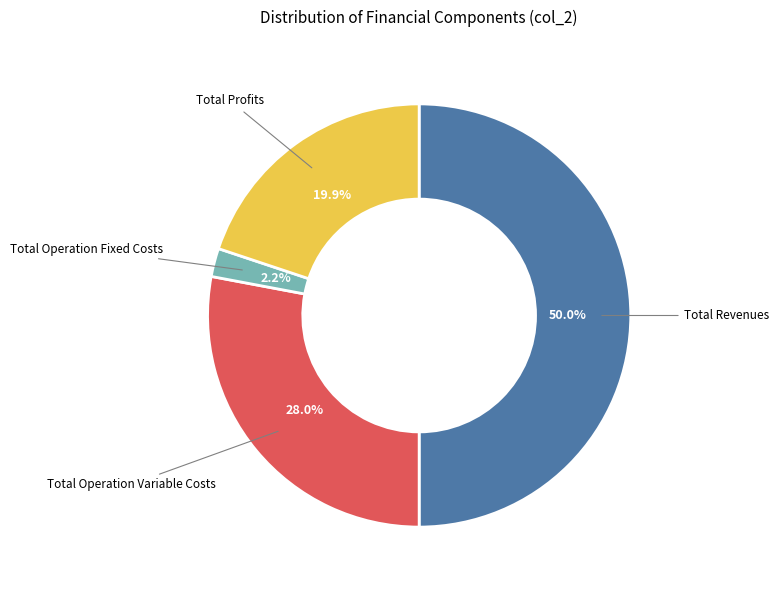

How many segments does this pie chart have?

4